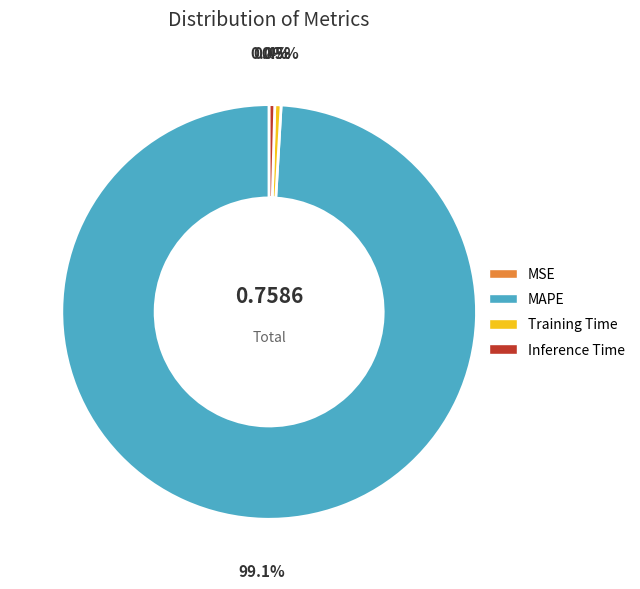

Does any single category account for the majority?

Yes